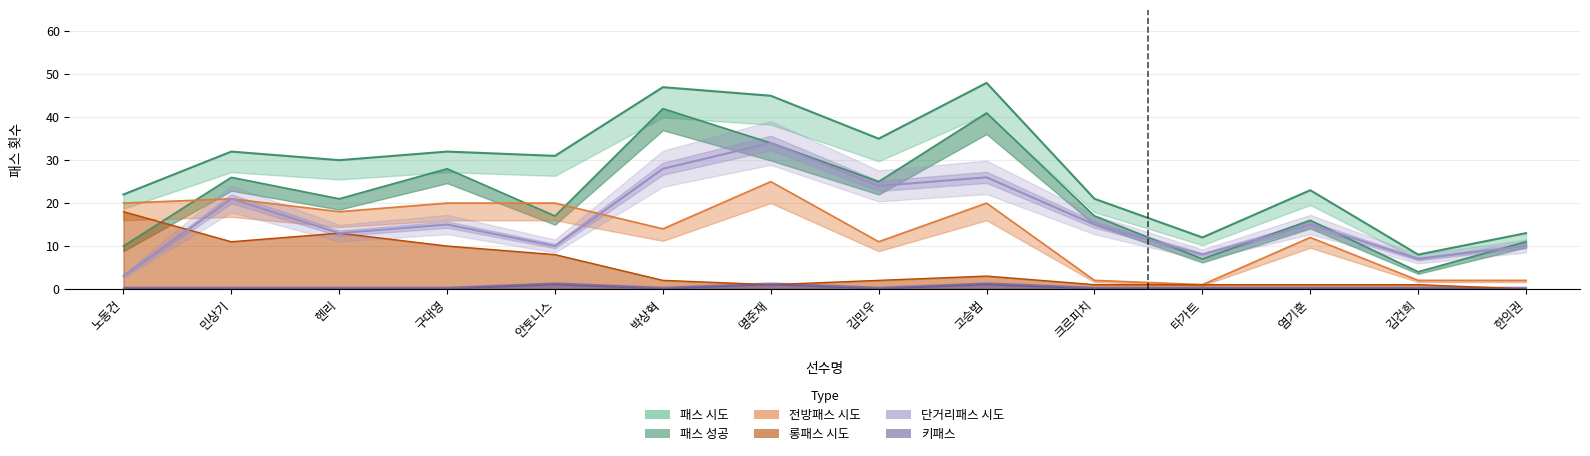

Which label corresponds to the largest value in the chart?

고승범